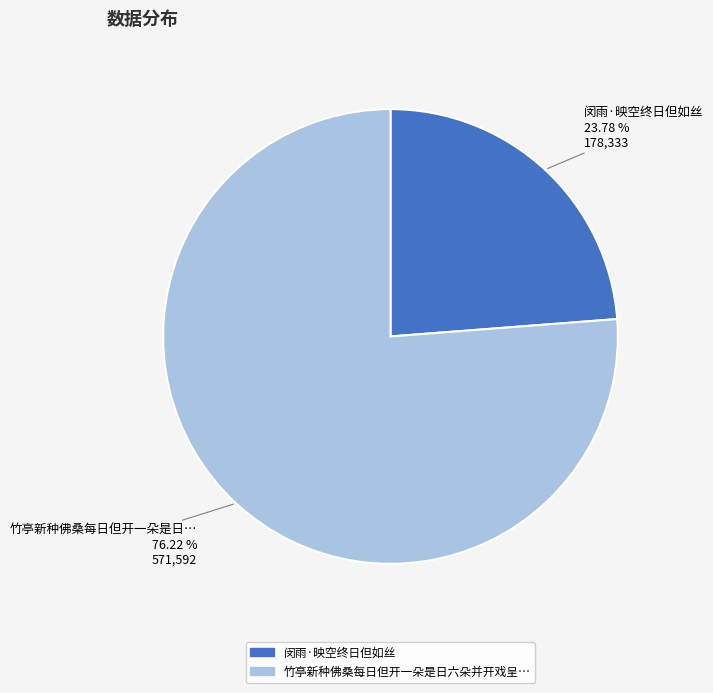

Is there any slice that represents more than half of the pie?

Yes